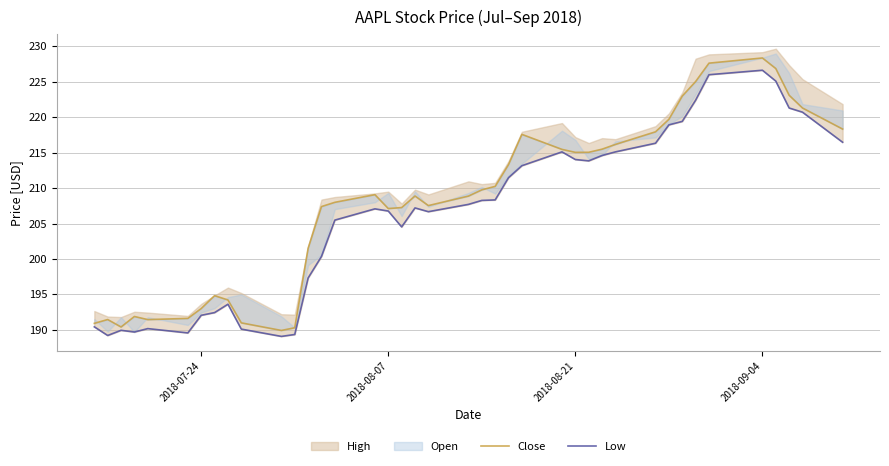

Which category has the highest value in the Low series?

2018-09-04